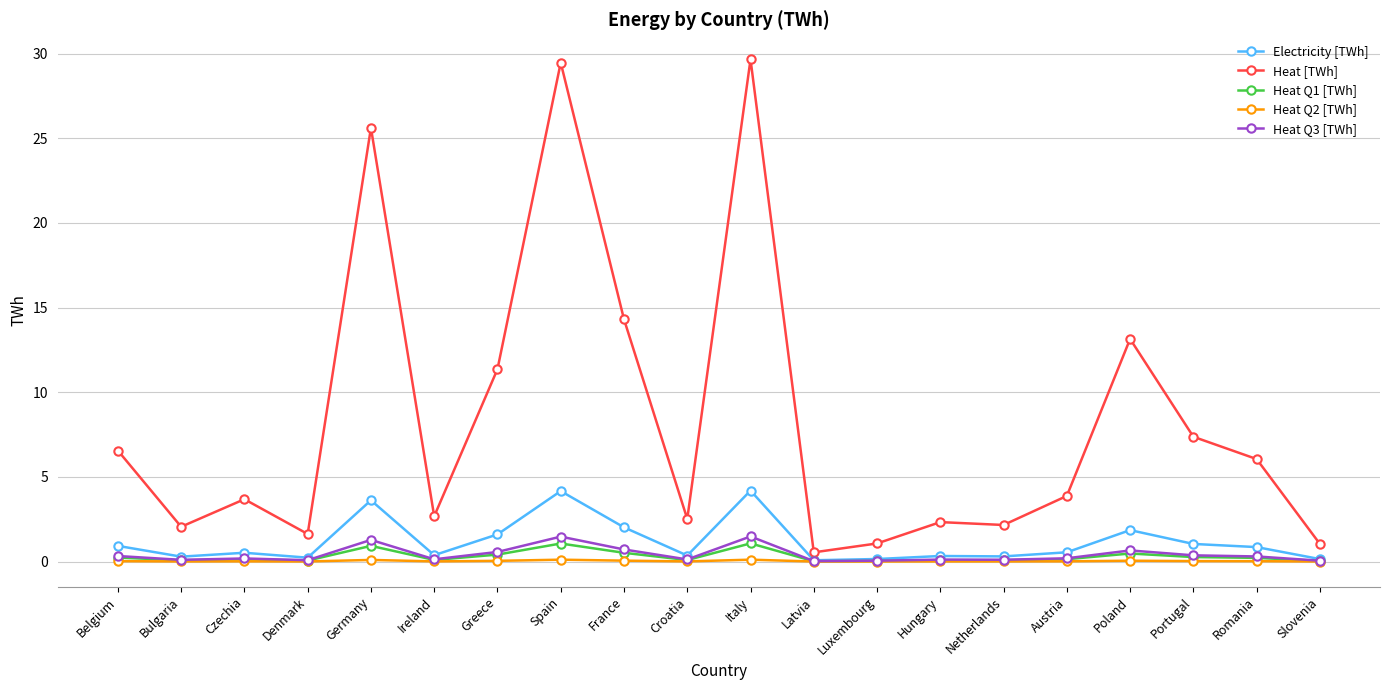

What is the maximum value shown in the chart?

29.7